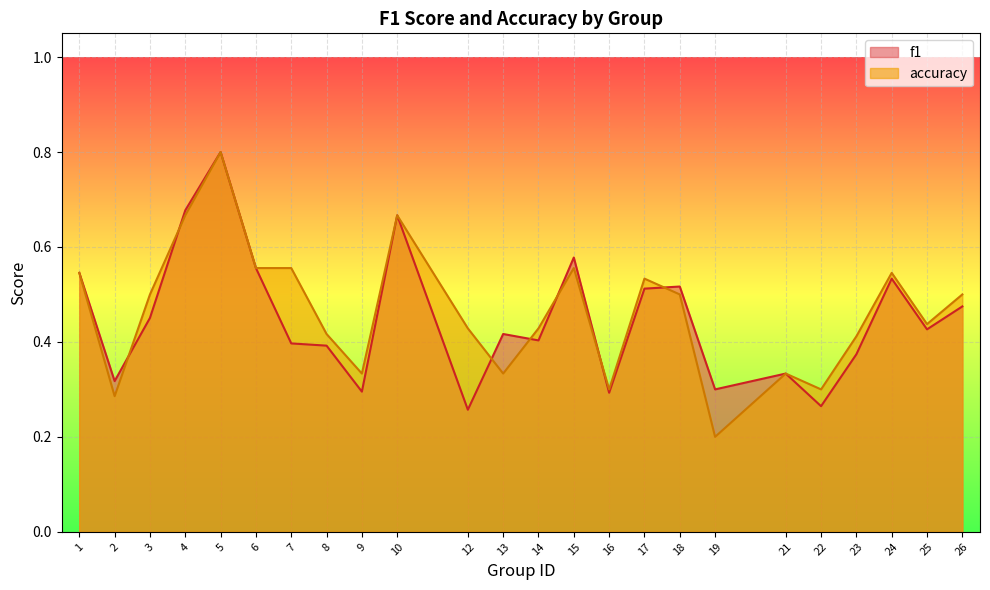

Where is f1 nearest to the value 0?

12